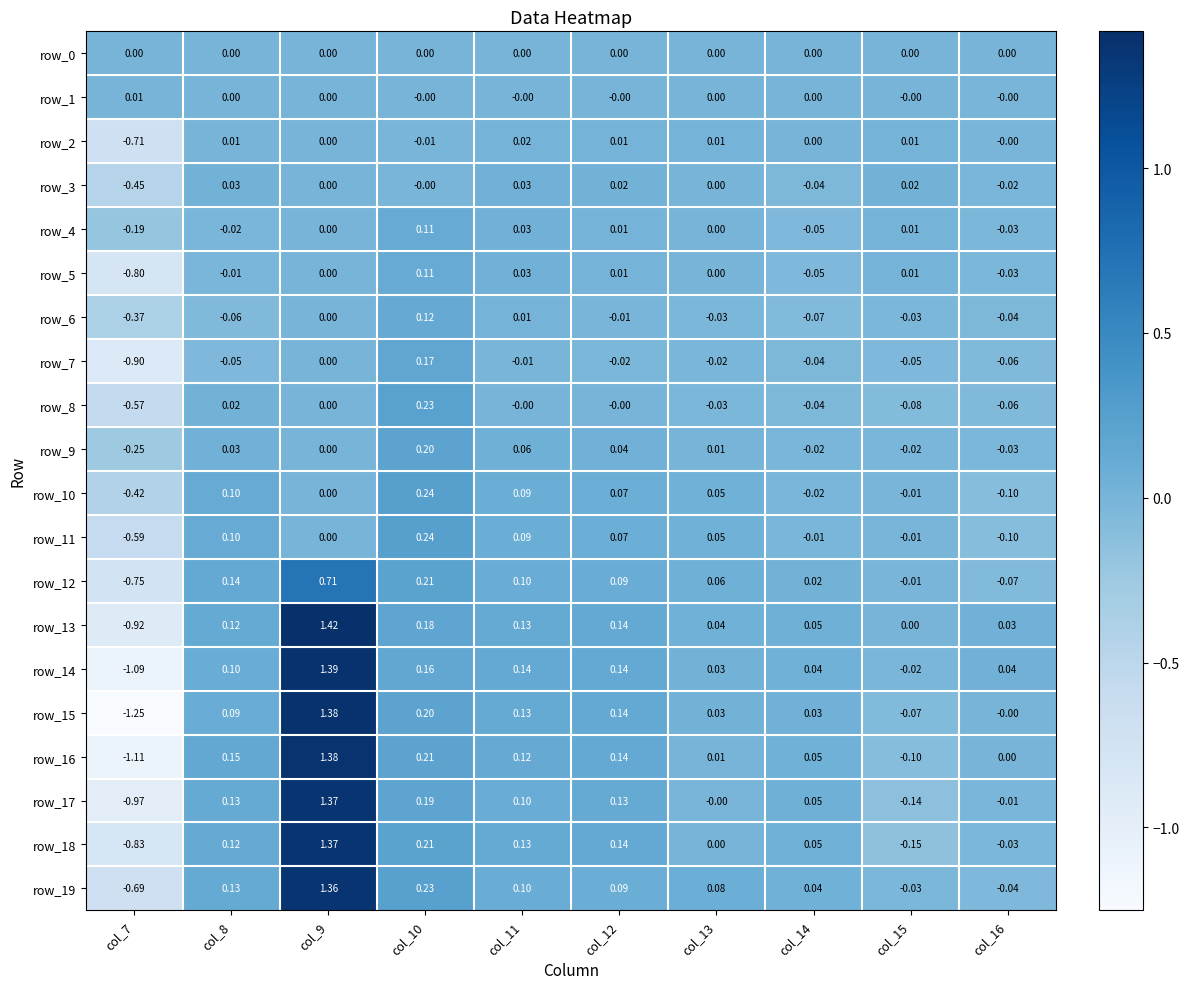

Is the value of row_19 at col_9 greater than the value of row_3 at col_10?

Yes